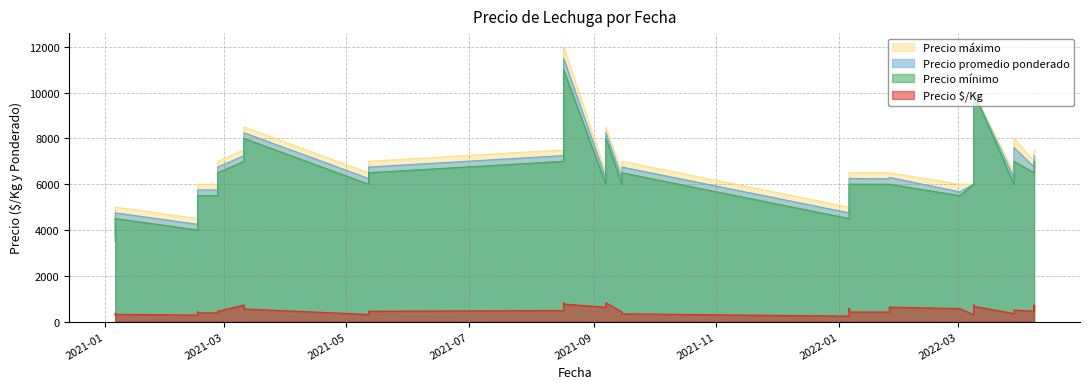

What are all the series names shown in the legend?

Precio $/Kg, Precio promedio ponderado, Precio mínimo, Precio máximo